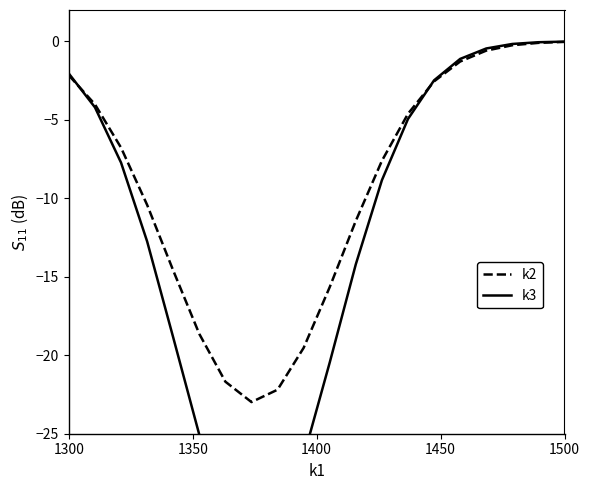

At which label does k2 first exceed -6?

1300